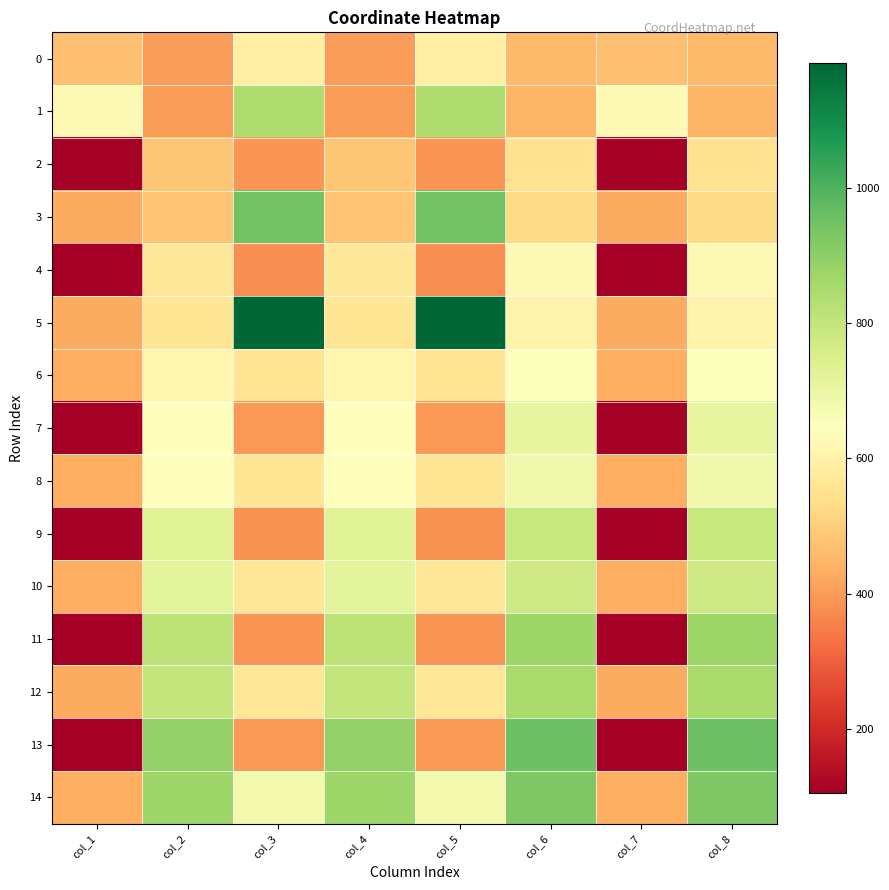

Between col_3 and col_7, which is larger?

col_3